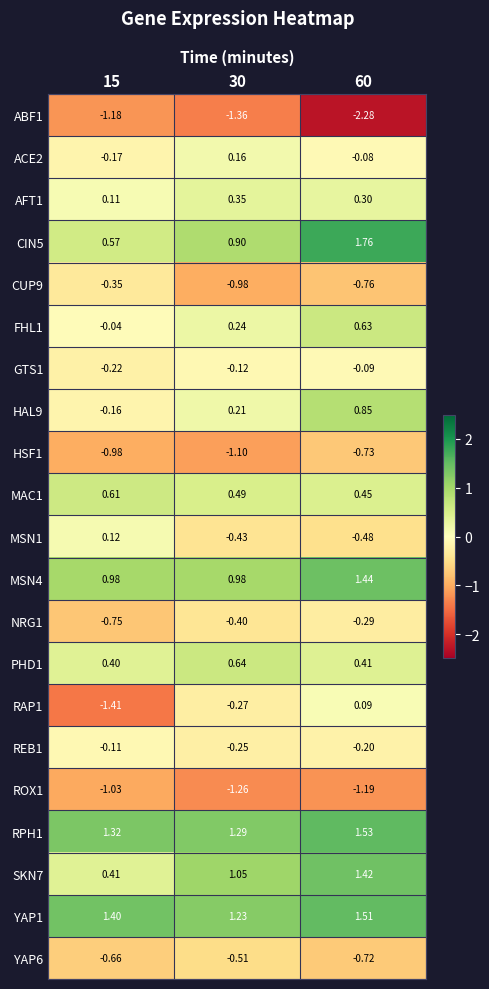

Is the value of YAP6 at 30 greater than the value of GTS1 at 30?

No